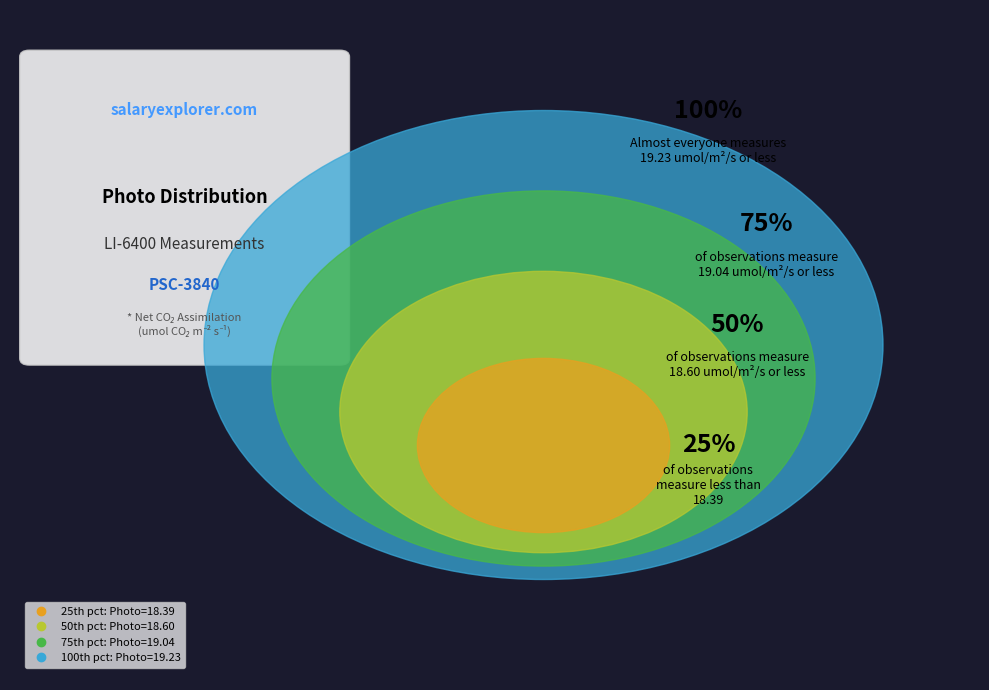

Does any single category account for the majority?

No